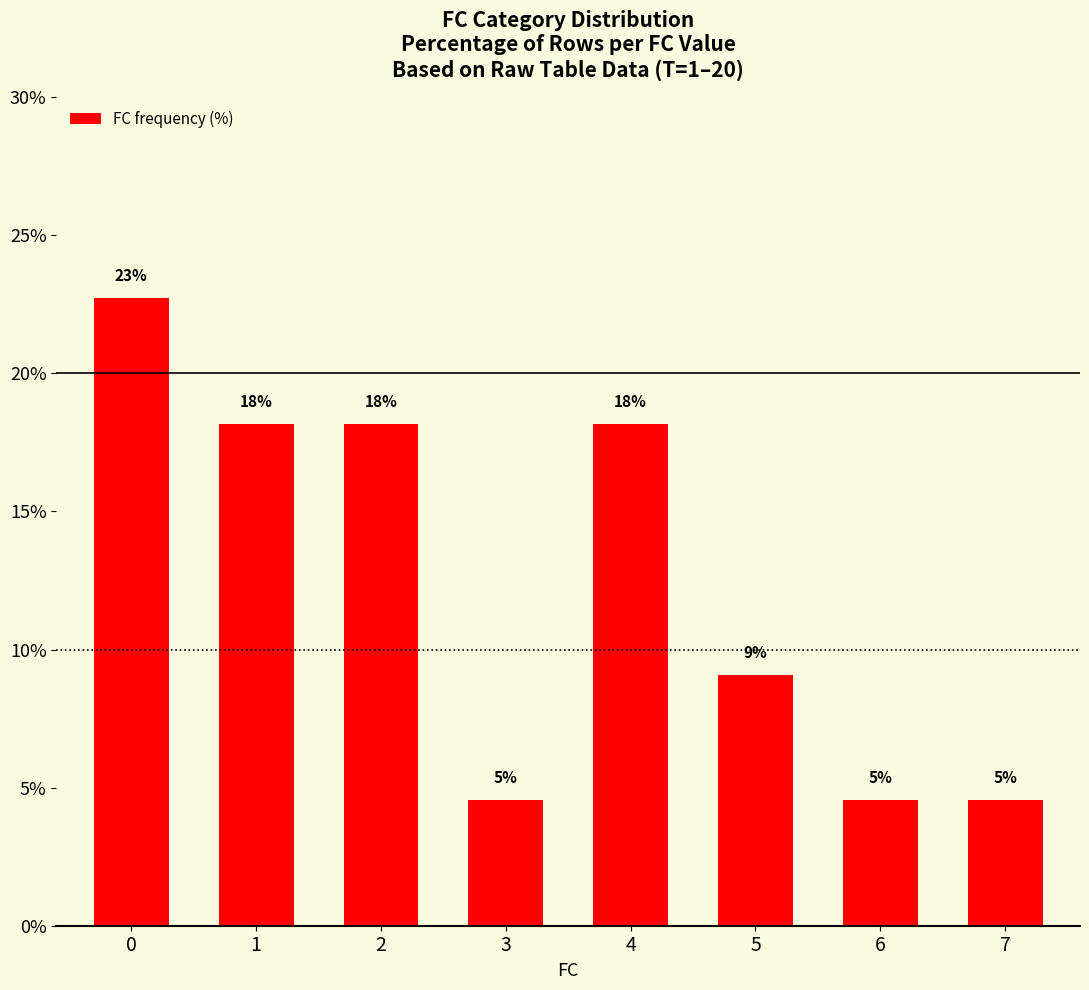

List the labels in order of value, largest first.

0, 1, 2, 4, 5, 3, 6, 7